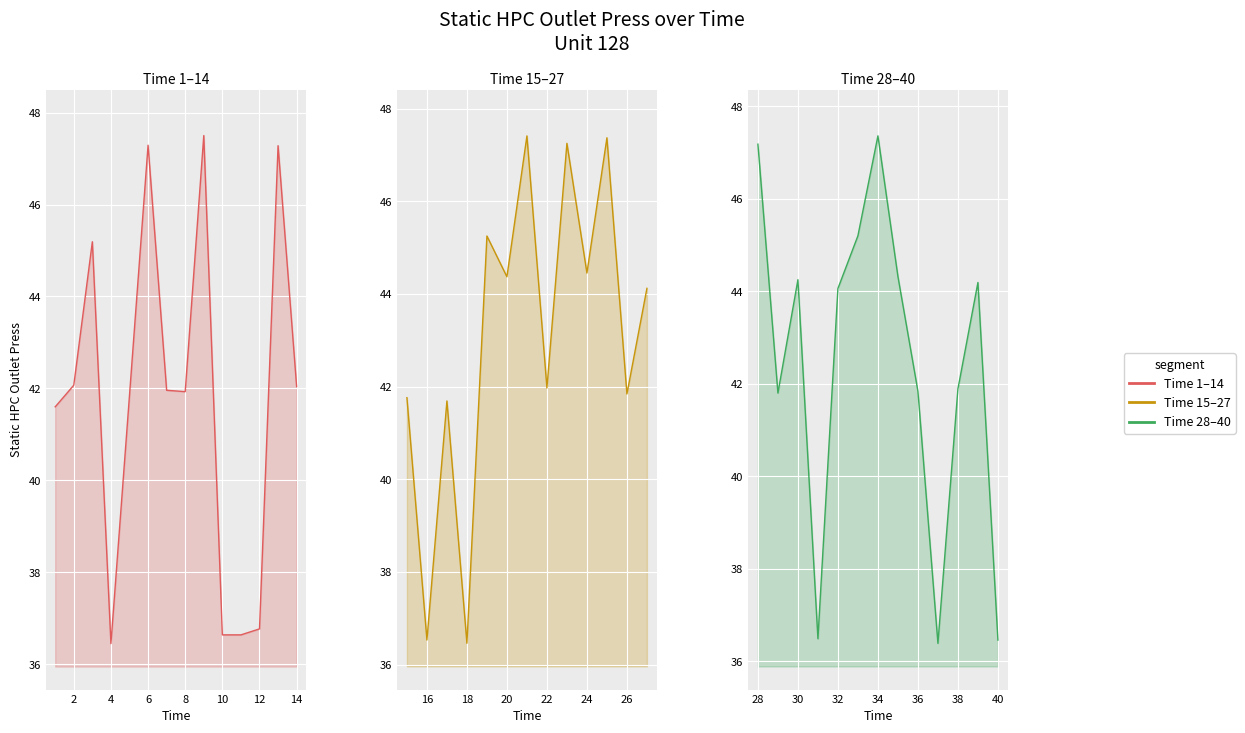

Rank the categories by value from lowest to highest.

37, 4, 18, 40, 31, 16, 10, 11, 12, 1, 17, 15, 29, 26, 36, 5, 38, 8, 7, 22, 14, 2, 32, 27, 39, 30, 35, 20, 24, 3, 33, 19, 28, 23, 13, 6, 34, 25, 21, 9